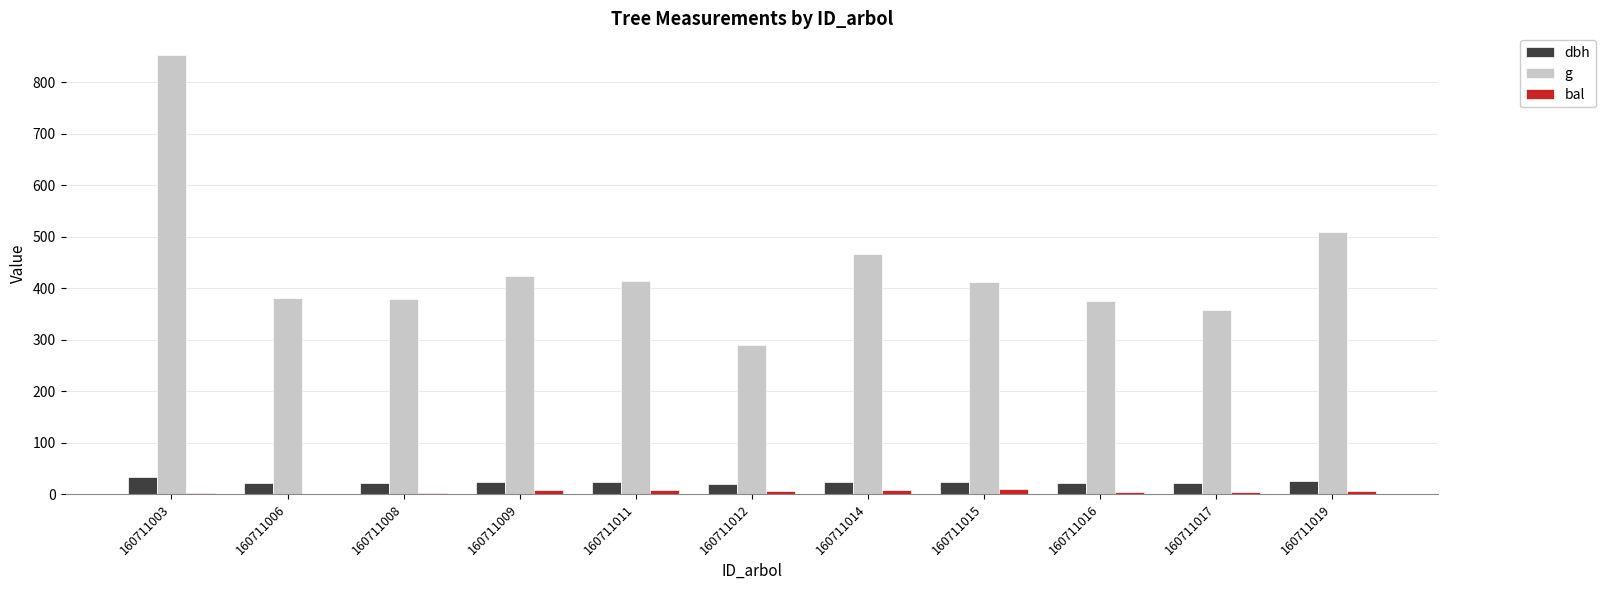

What is the approximate value of dbh at 160711006?

22.0